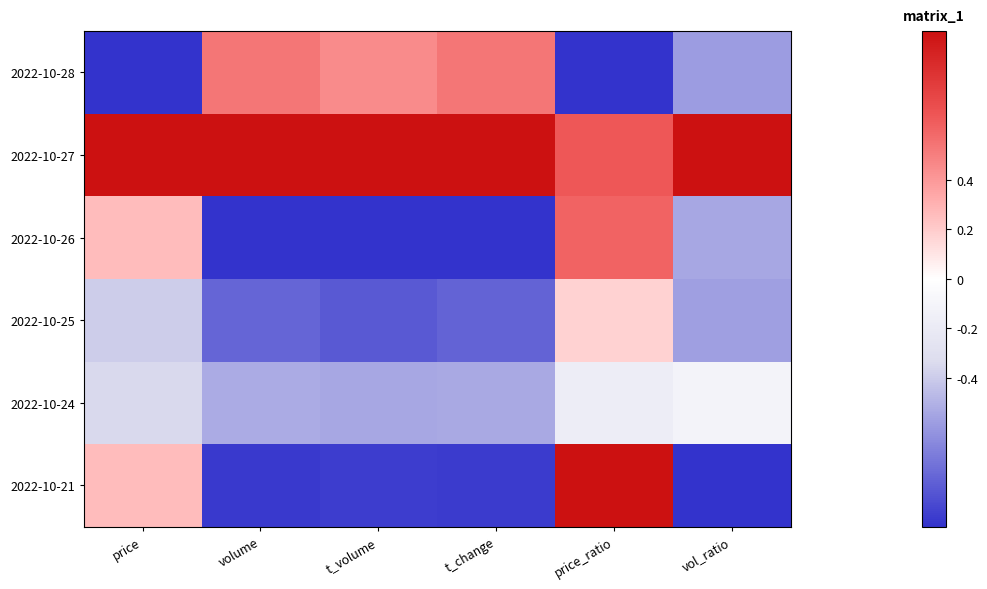

Which category has the lowest value across all series?

price